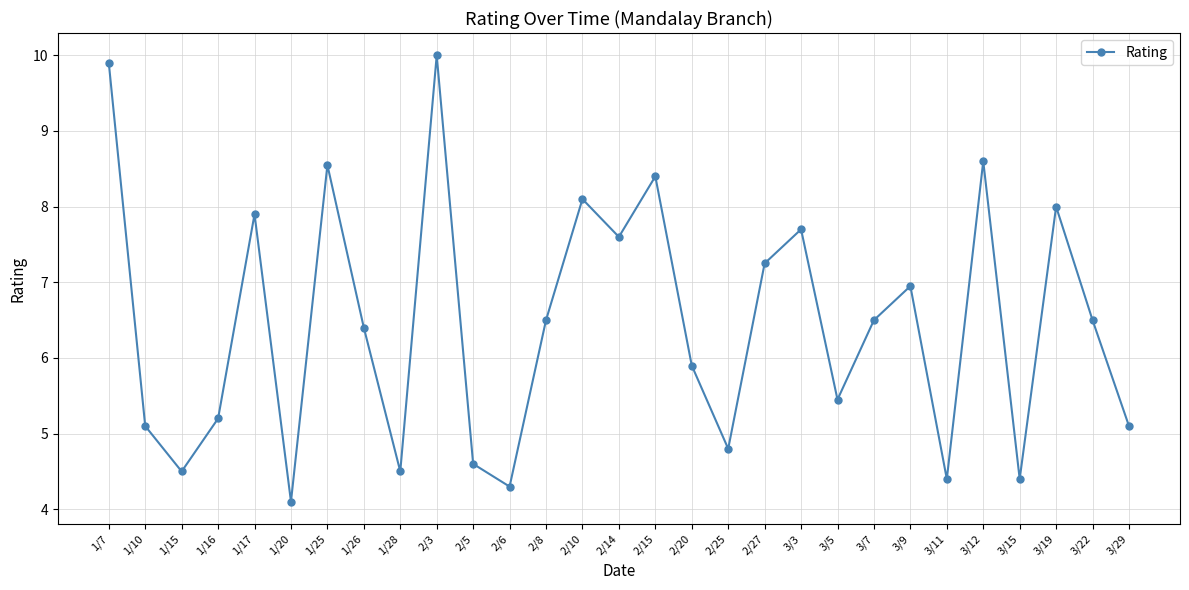

How many values are below 6?

13